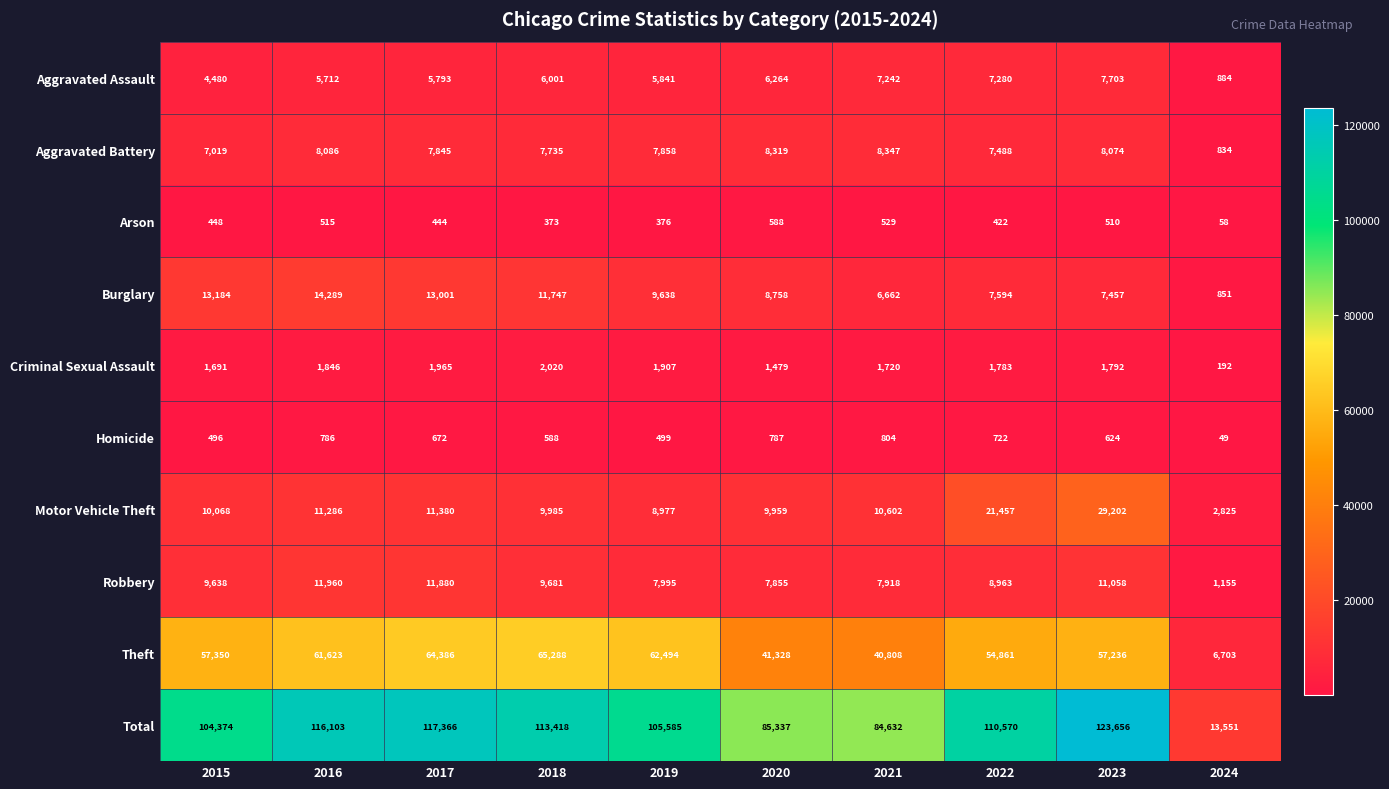

What is the sum of all Homicide values?

6027